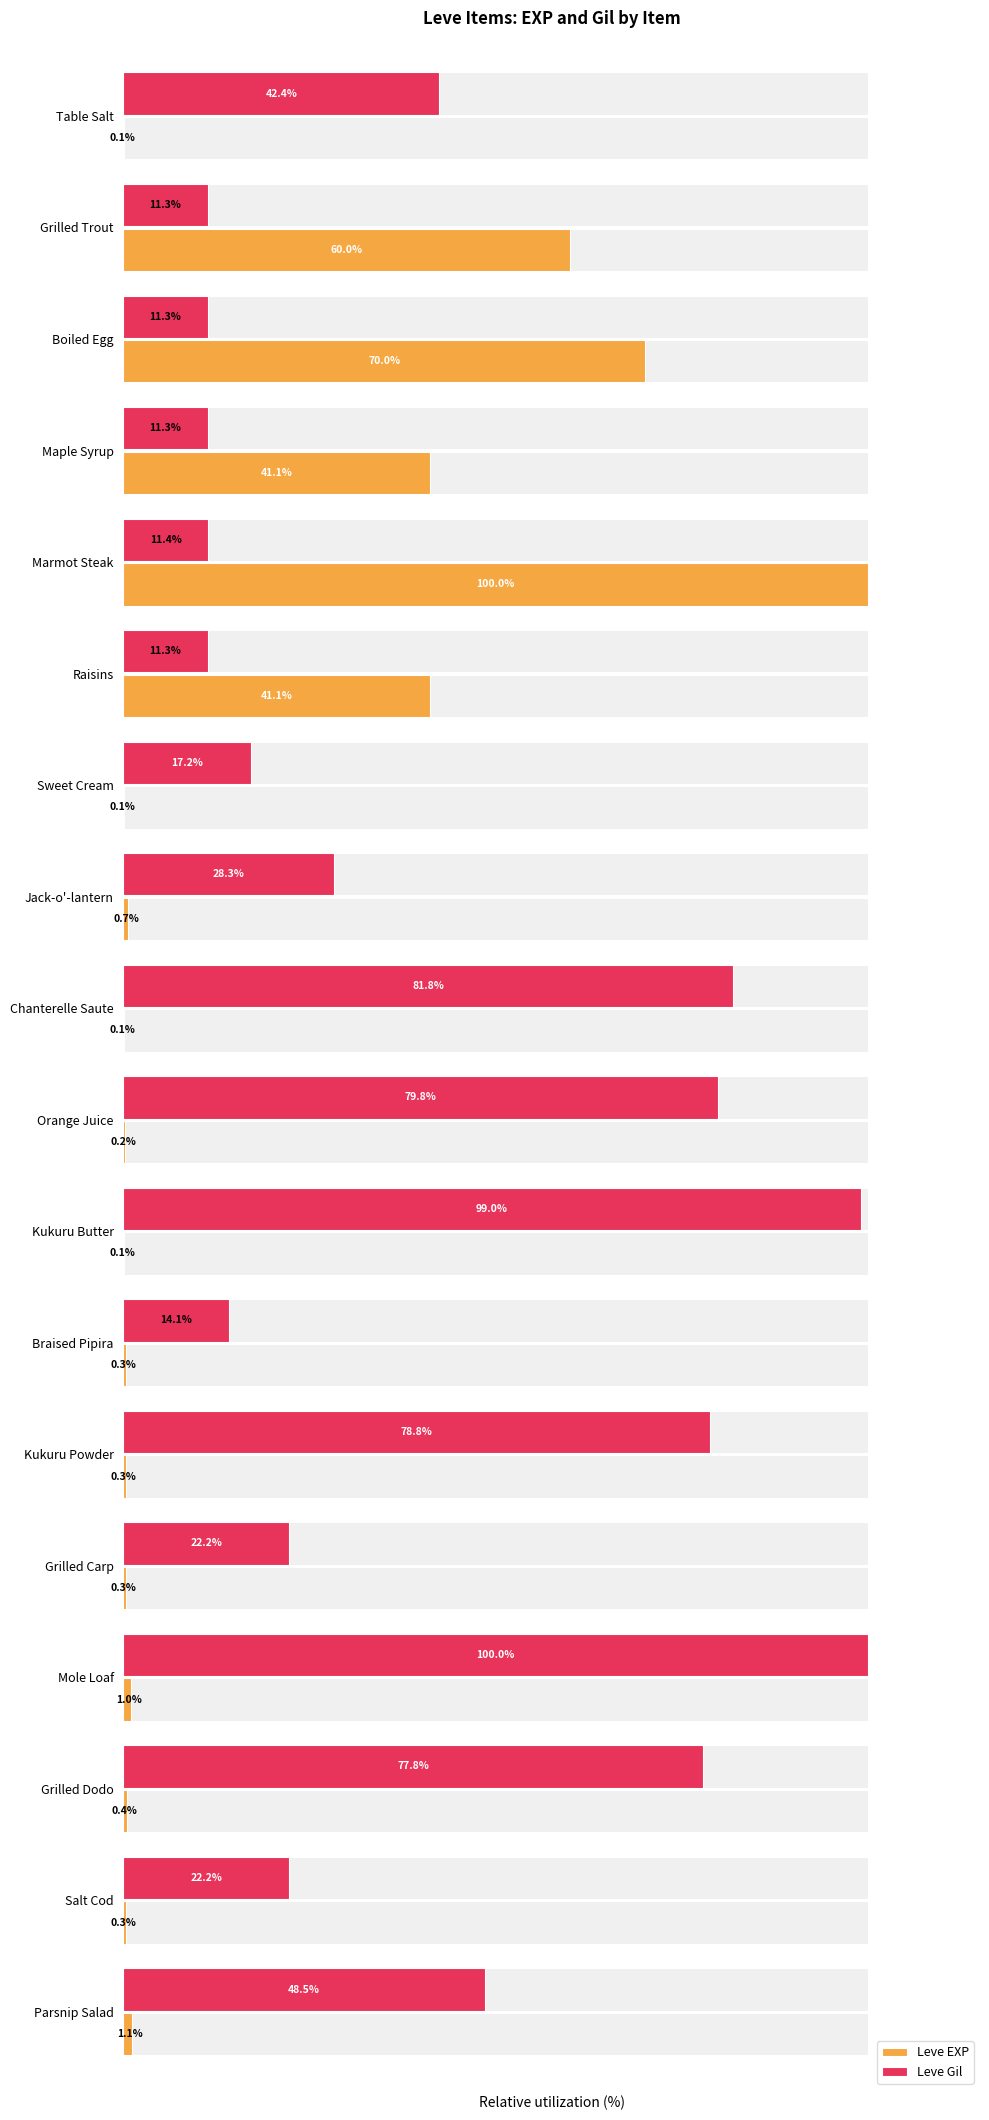

What is the total value across all series at Table Salt?

42.5